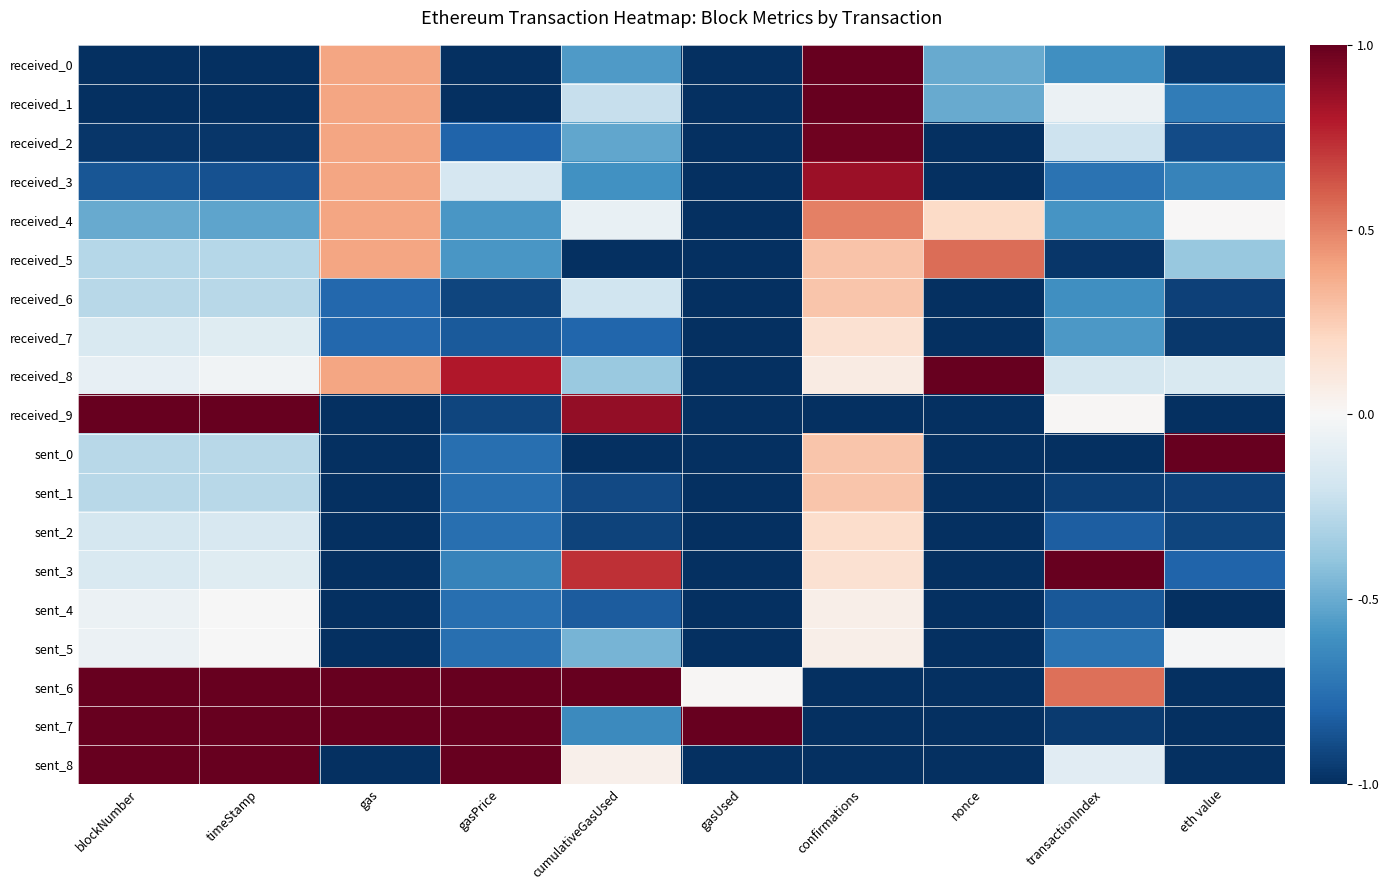

What is the total value across all series at gasUsed?

-16.0